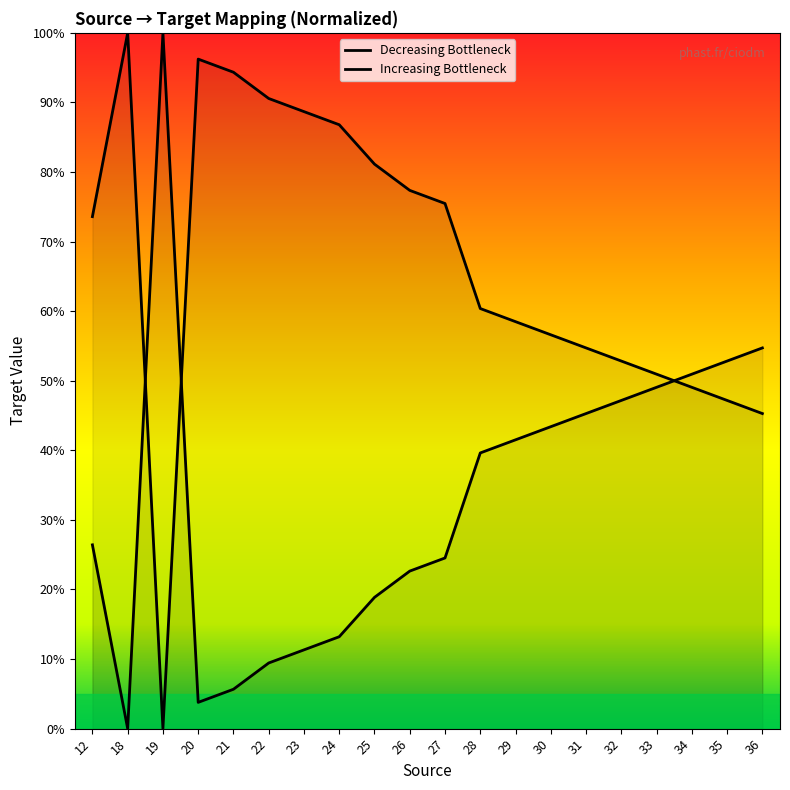

Reading left to right, extract all data points from this chart.

73.6	100.0	0.0	96.2	94.3	90.6	88.7	86.8	81.1	77.4	75.5	60.4	58.5	56.6	54.7	52.8	50.9	49.1	47.2	45.3